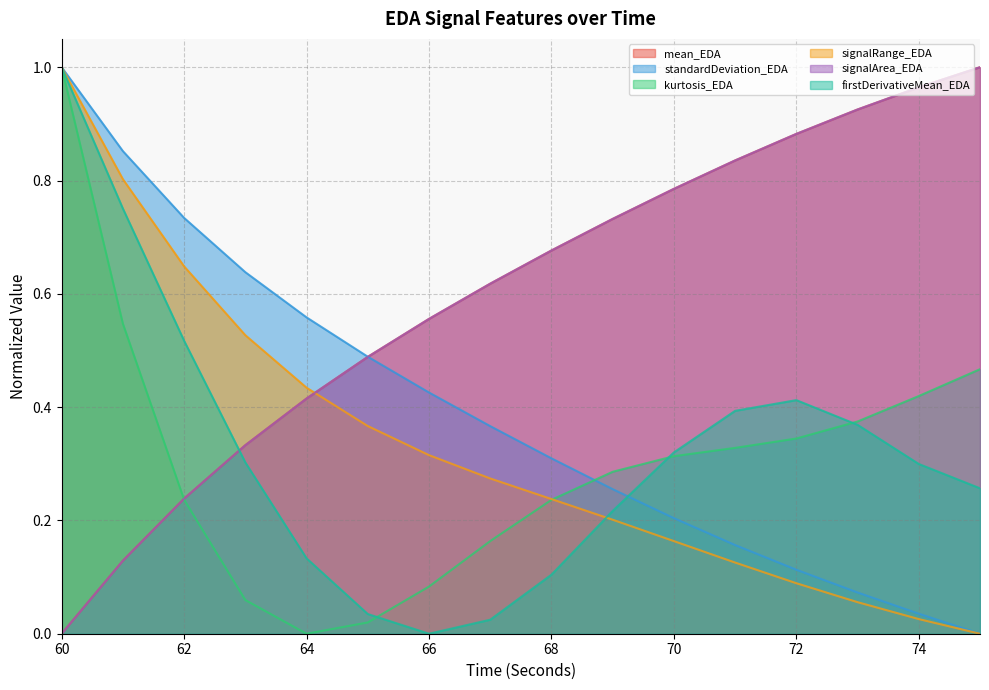

Between which two adjacent categories do signalRange_EDA and kurtosis_EDA first intersect?

68 and 69